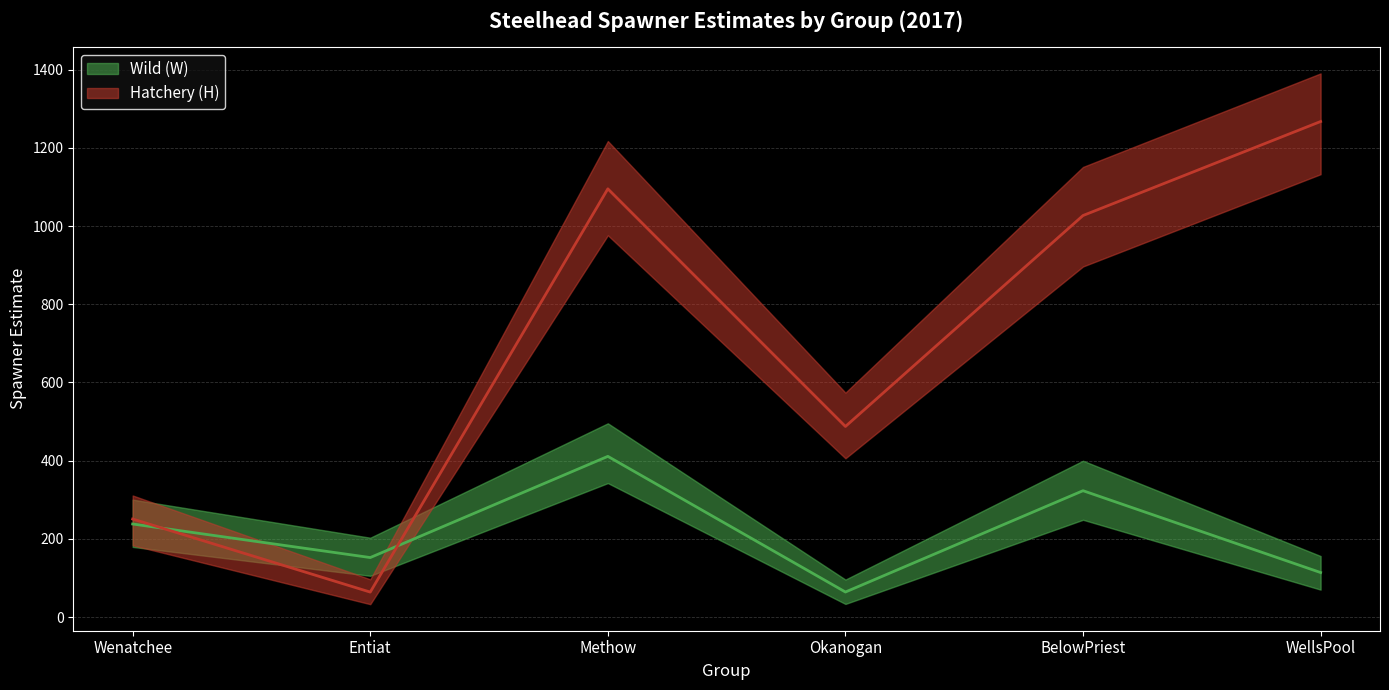

What is the difference between the maximum and second lowest values in the Wild (W) lowerCI series?

272.4